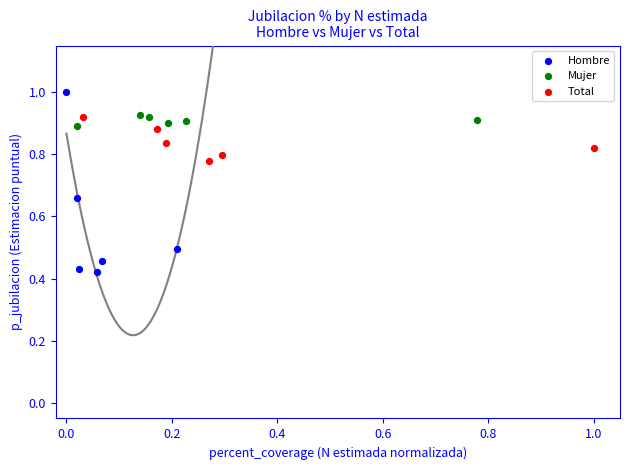

Which series reaches the maximum Y coordinate?

Hombre